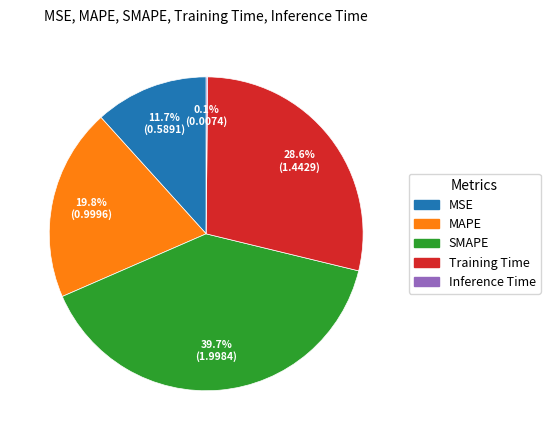

The MAPE slice represents 28% of the pie. True or false?

False